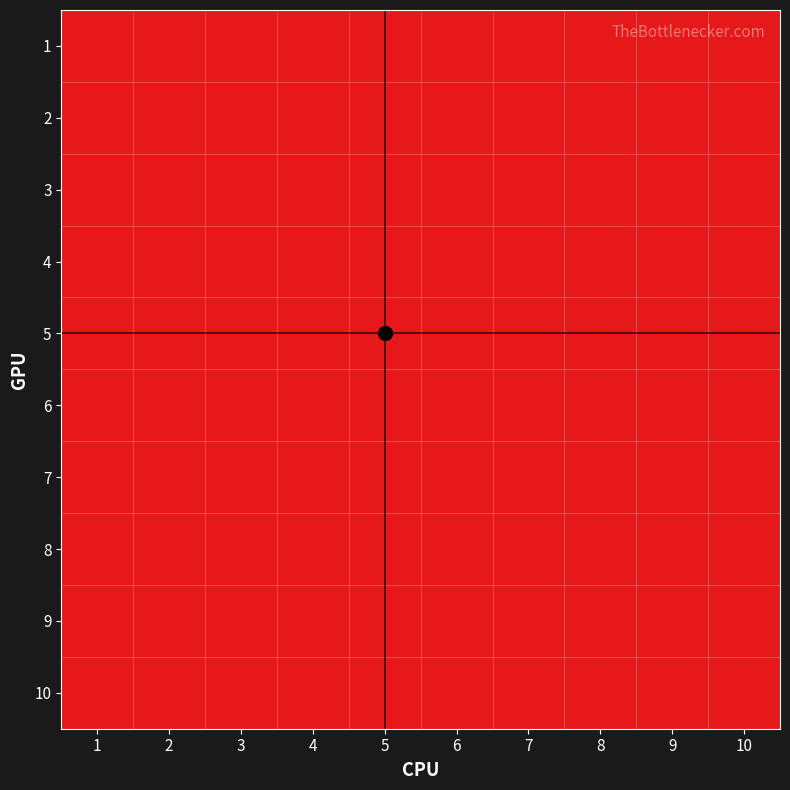

Reading left to right, extract all data points from this chart.

1: 1=0	2=0	3=0	4=0	5=1	6=0	7=0	8=0	9=0	10=0
2: 1=0	2=0	3=0	4=0	5=1	6=1	7=0	8=0	9=0	10=0
3: 1=0	2=0	3=0	4=0	5=0	6=1	7=1	8=0	9=0	10=0
4: 1=0	2=0	3=0	4=0	5=0	6=0	7=1	8=0	9=0	10=0
5: 1=0	2=0	3=0	4=0	5=0	6=0	7=0	8=1	9=1	10=0
6: 1=0	2=0	3=0	4=0	5=0	6=0	7=0	8=0	9=1	10=1
7: 1=0	2=0	3=0	4=0	5=0	6=0	7=0	8=0	9=0	10=1
8: 1=0	2=0	3=0	4=0	5=0	6=0	7=0	8=0	9=0	10=0
9: 1=0	2=0	3=0	4=0	5=0	6=0	7=0	8=0	9=0	10=0
10: 1=0	2=0	3=0	4=0	5=0	6=0	7=0	8=0	9=0	10=0